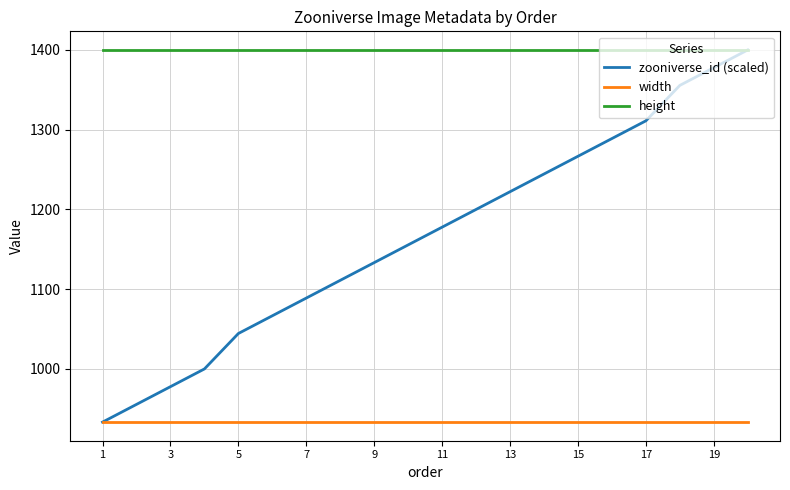

True or false: height and width intersect in this chart.

False